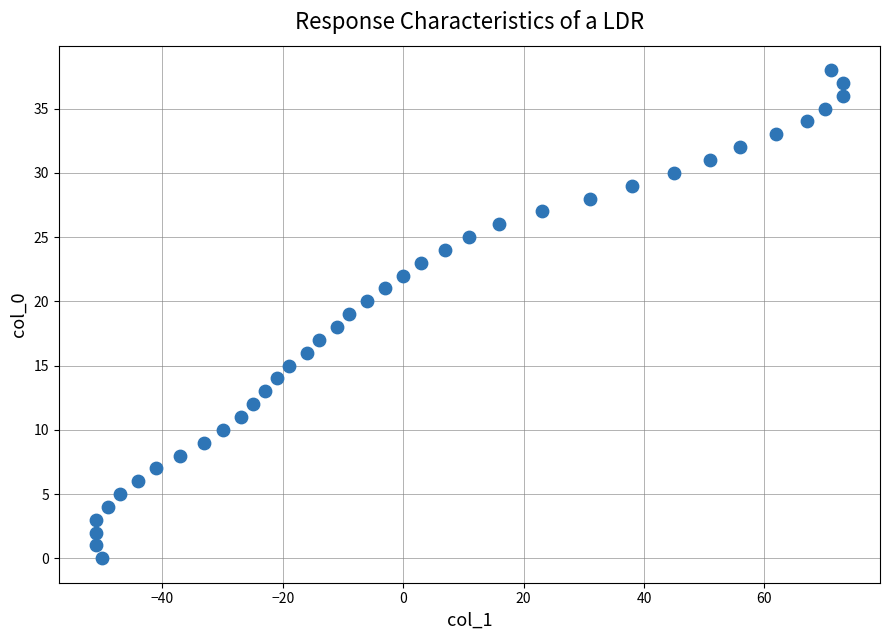

What is the range of X values (max minus min)?

124